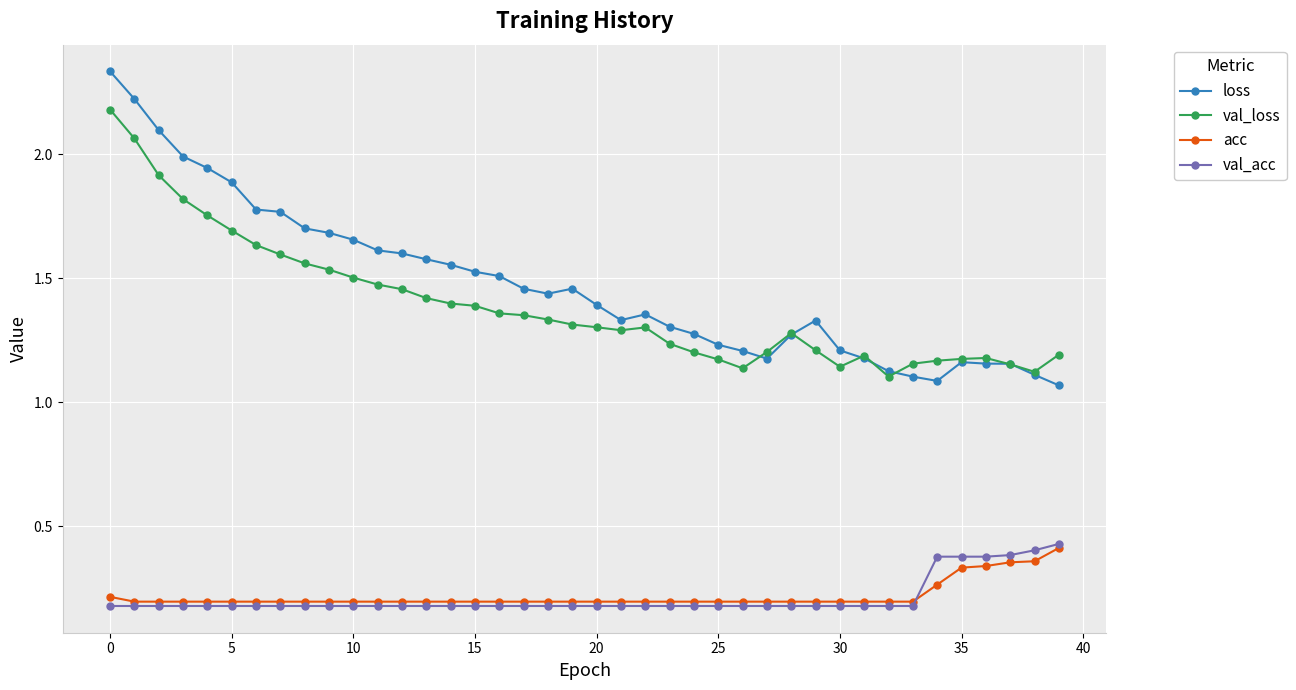

Which series has the widest spread of values?

loss